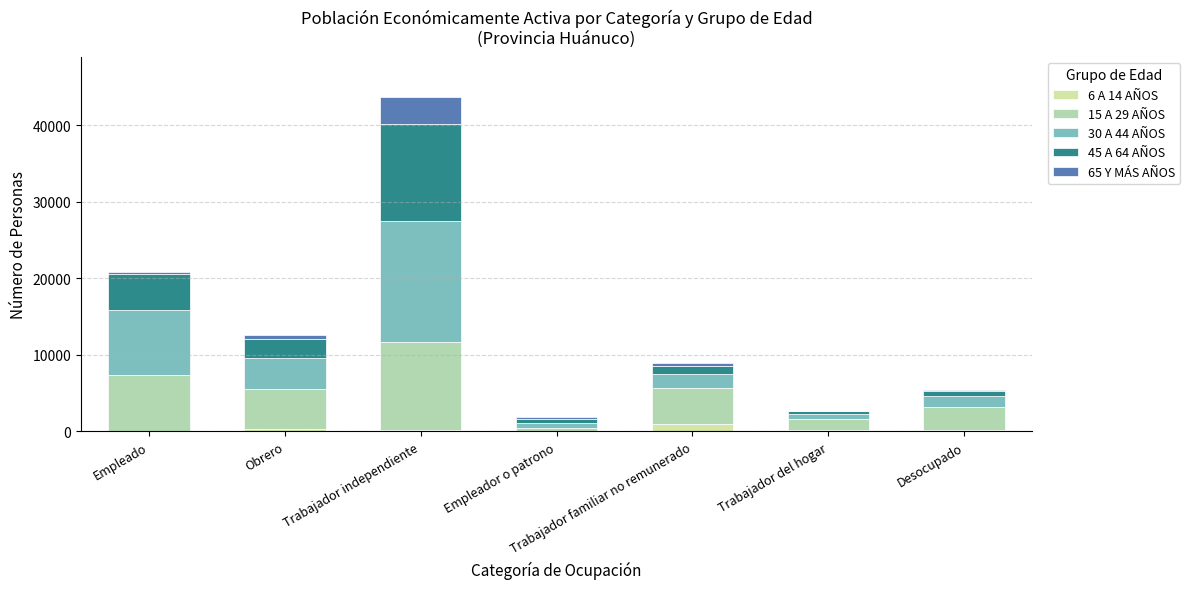

Count the number of categories in the chart.

7